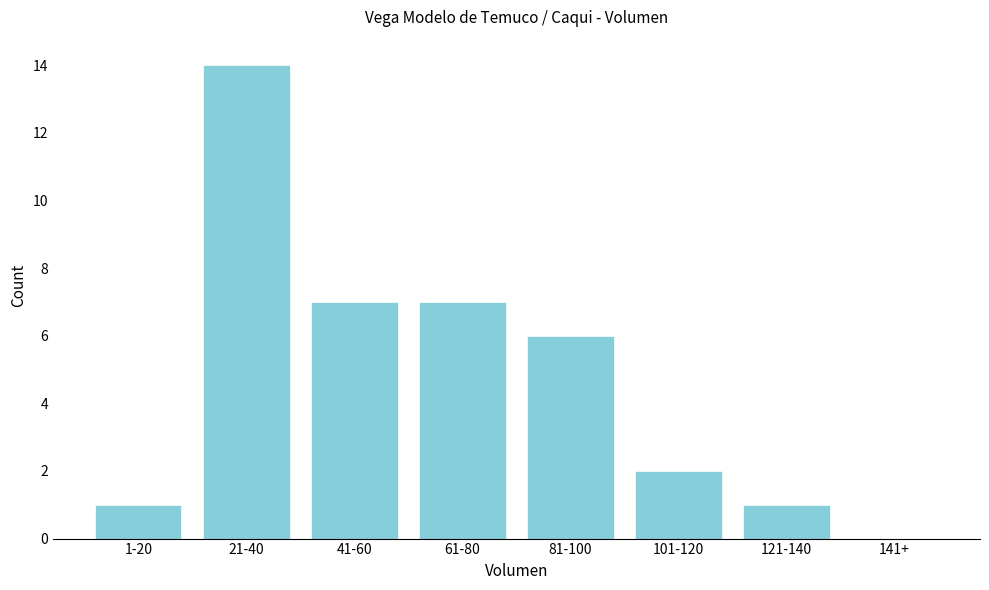

Reading left to right, list all the values displayed in this chart.

1-20=1	21-40=14	41-60=7	61-80=7	81-100=6	101-120=2	121-140=1	141+=0